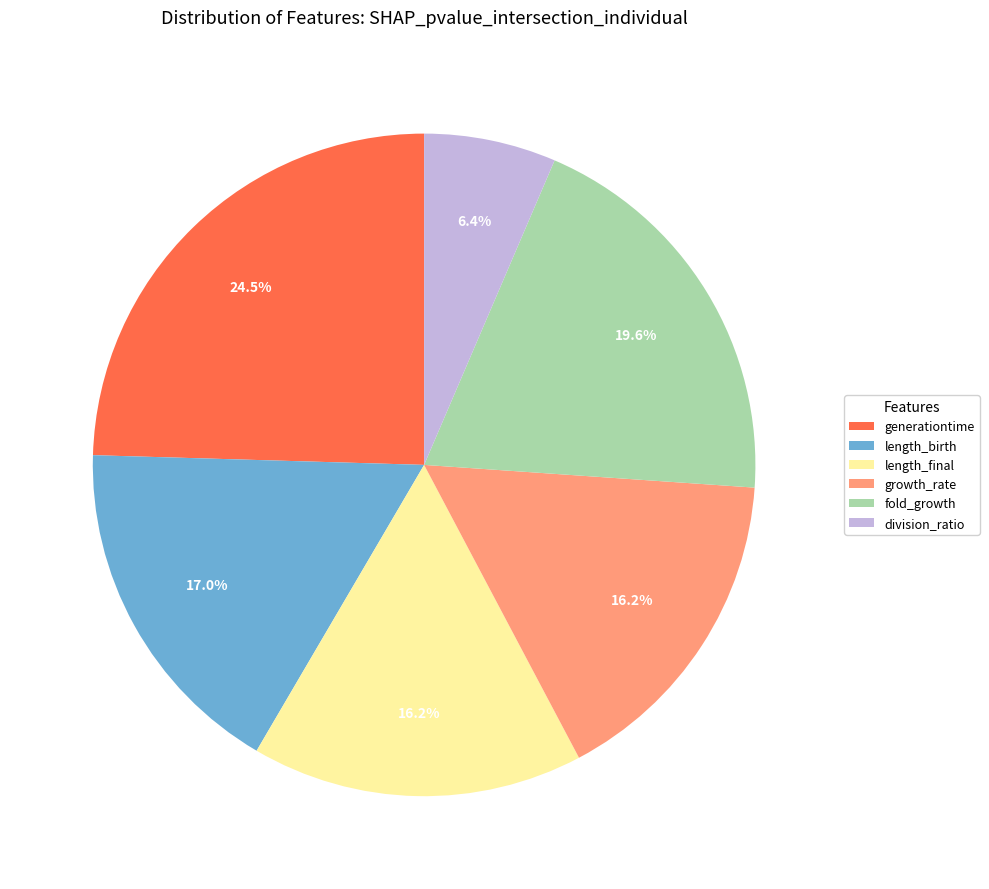

Which category has the biggest portion of the pie?

generationtime